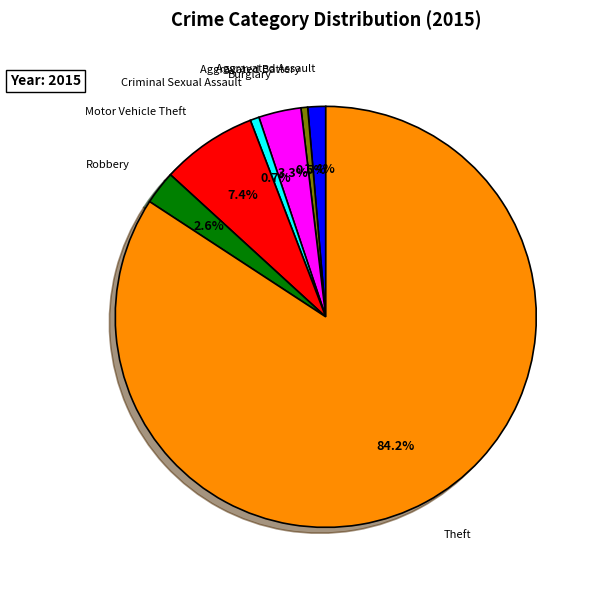

What percentage is the Criminal Sexual Assault slice, to the nearest percent?

1%